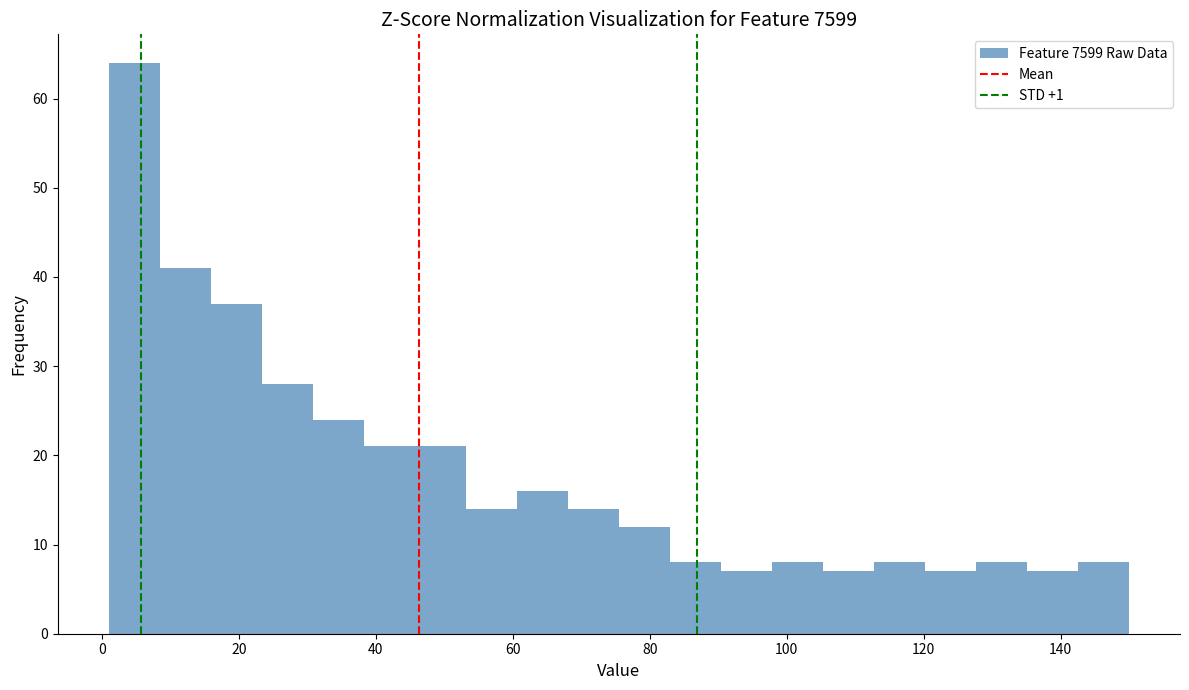

Around what value on the x-axis is the tallest bar? Give the approximate position of its centre, as read against the axis.

4